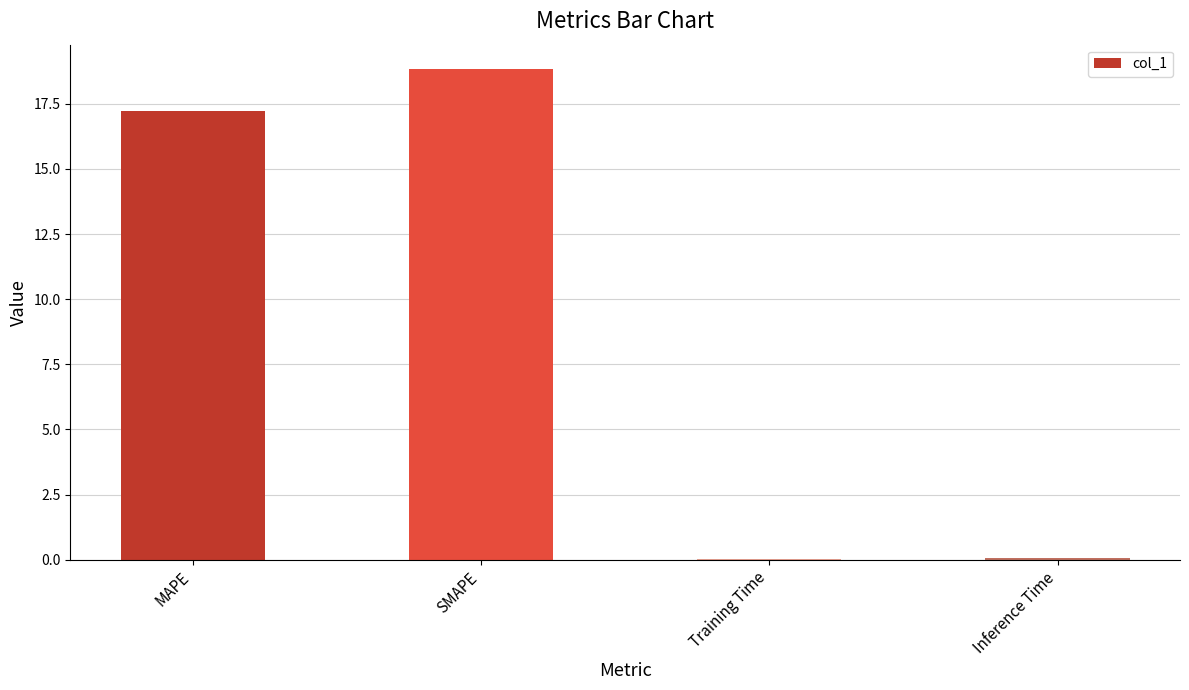

True or false: the data shows 7.8 at SMAPE.

False